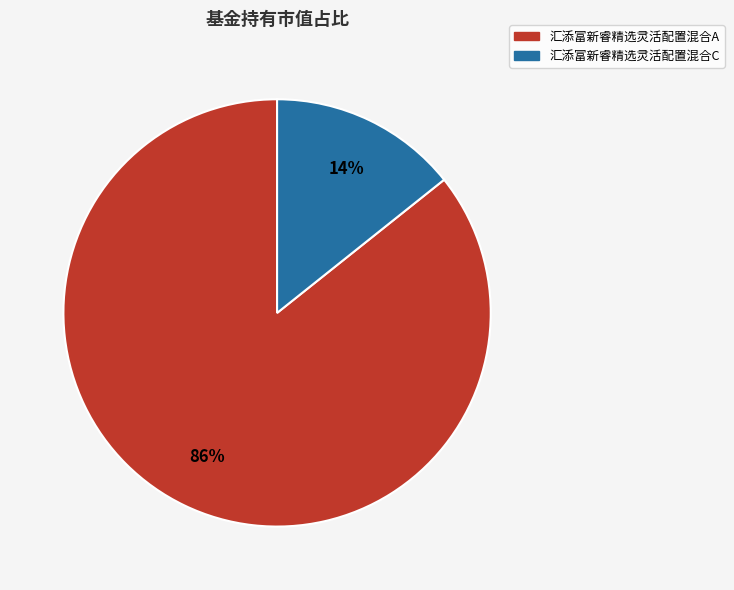

Does 汇添富新睿精选灵活配置混合C represent more than half of the total?

No